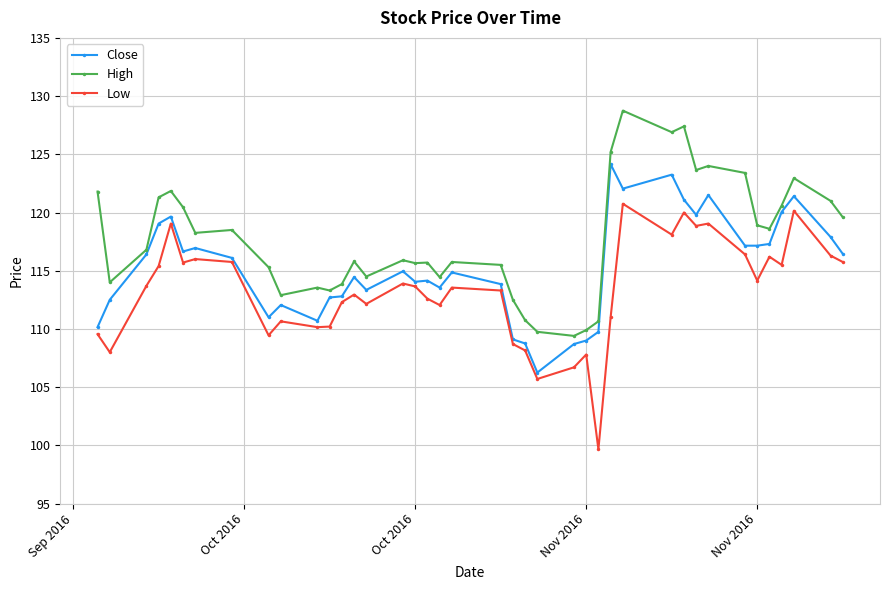

Rank the series by their maximum value, from highest to lowest.

High, Close, Low